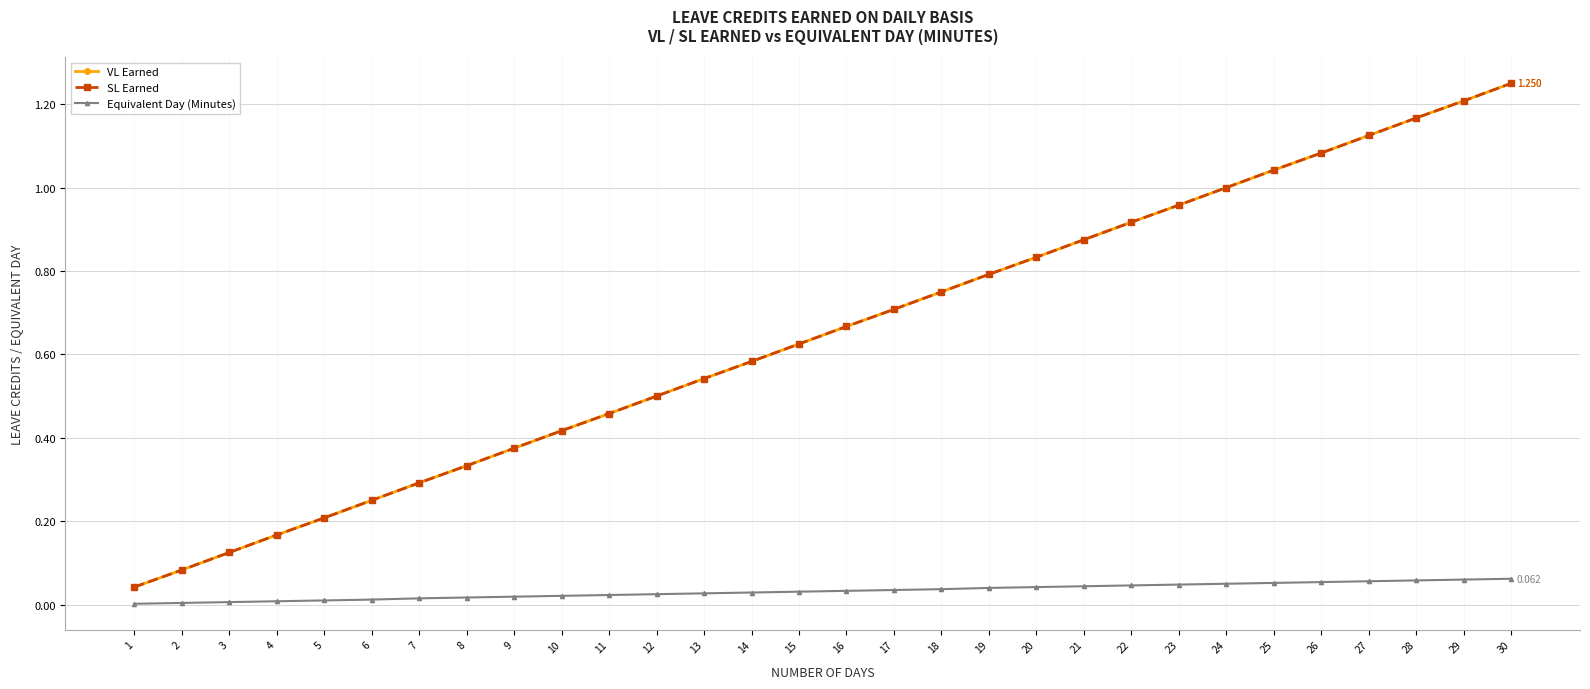

Does the chart have visible grid lines?

Yes